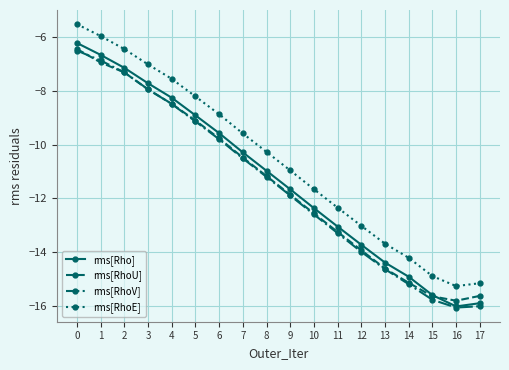

Read the rms[RhoV] value at 11.

-13.3